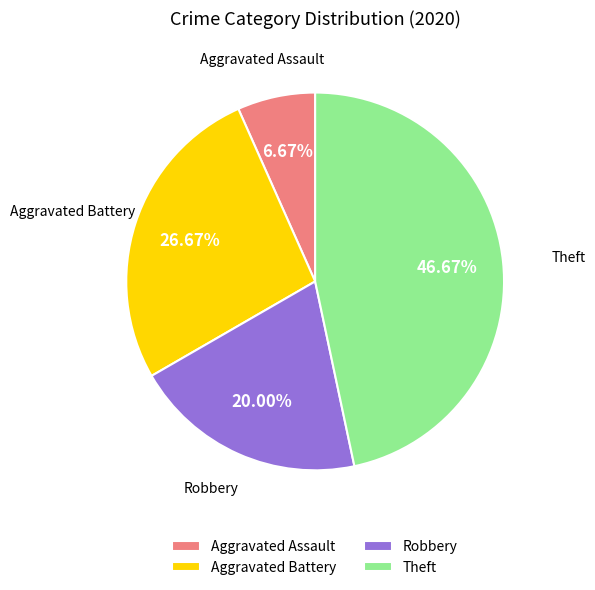

Which slice is the smallest?

Aggravated Assault